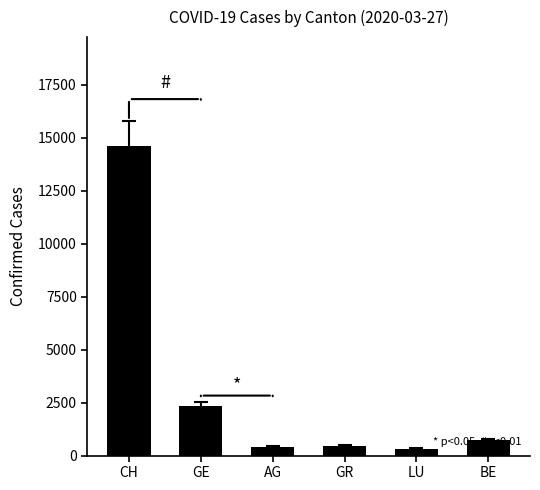

Count the number of data series in this chart.

1